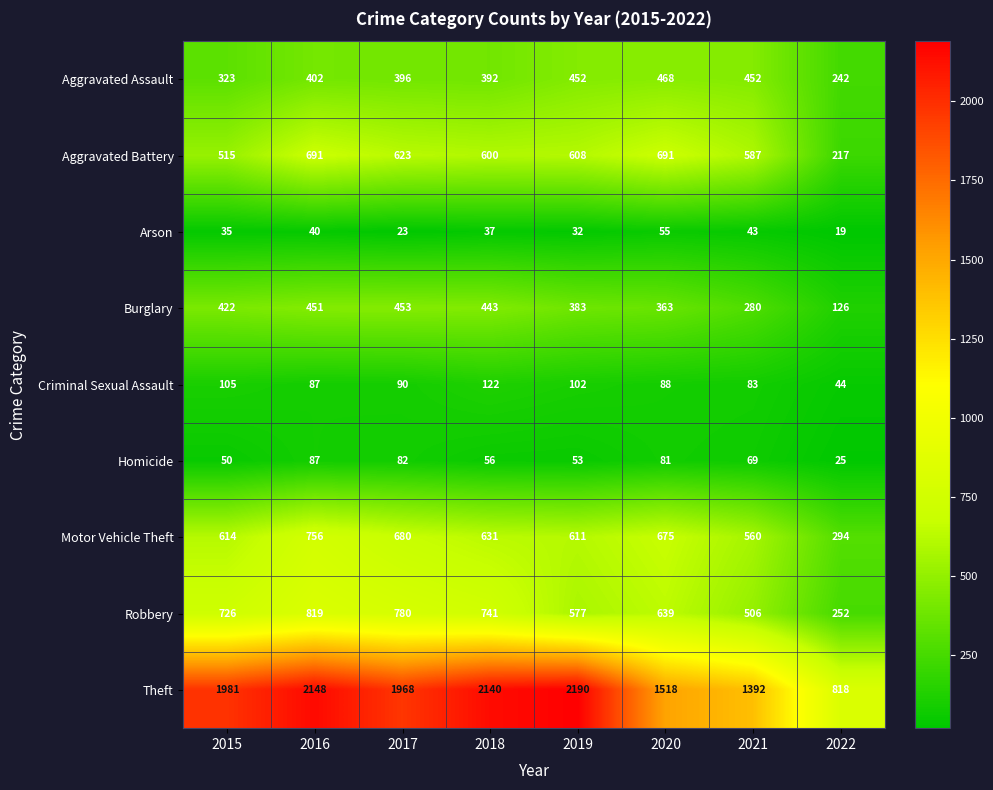

At 2019, list the series in order from smallest to largest.

Arson, Homicide, Criminal Sexual Assault, Burglary, Aggravated Assault, Robbery, Aggravated Battery, Motor Vehicle Theft, Theft